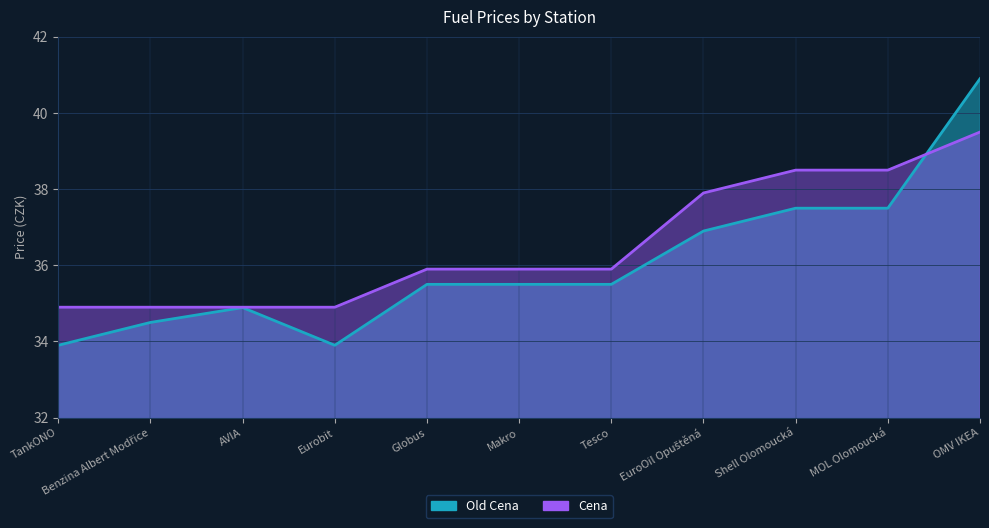

What position from the left is Shell Olomoucká?

9